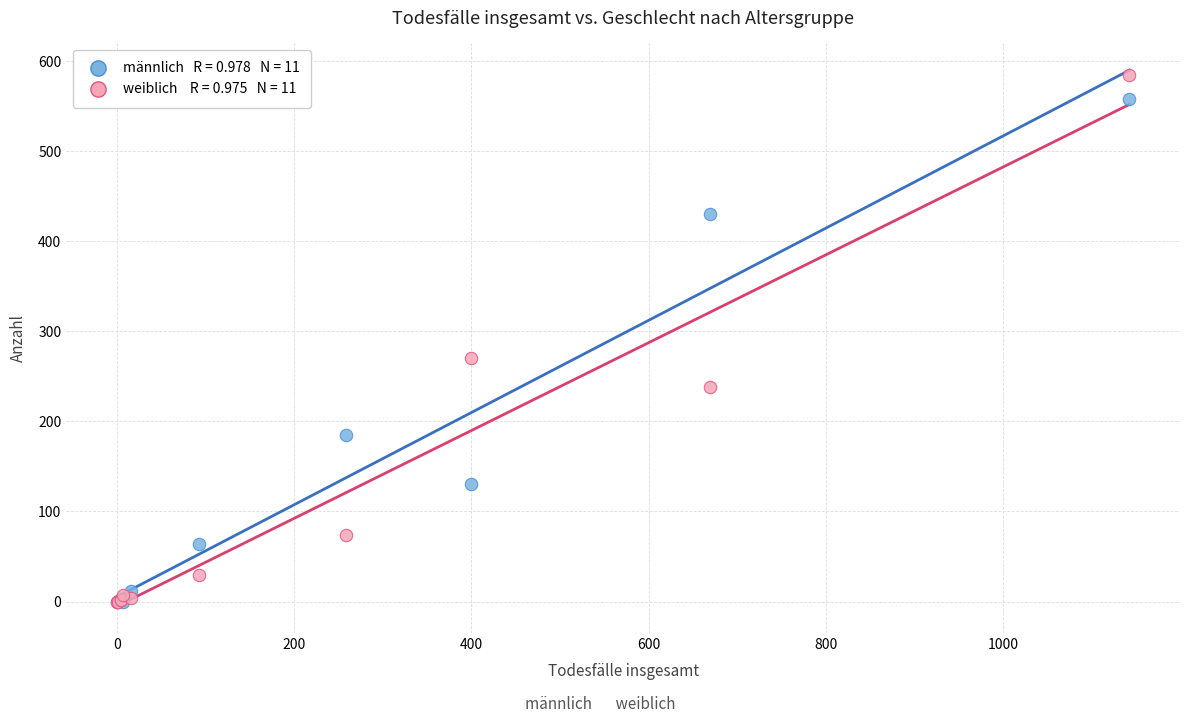

Across all series, what Y value is closest to 292?

270